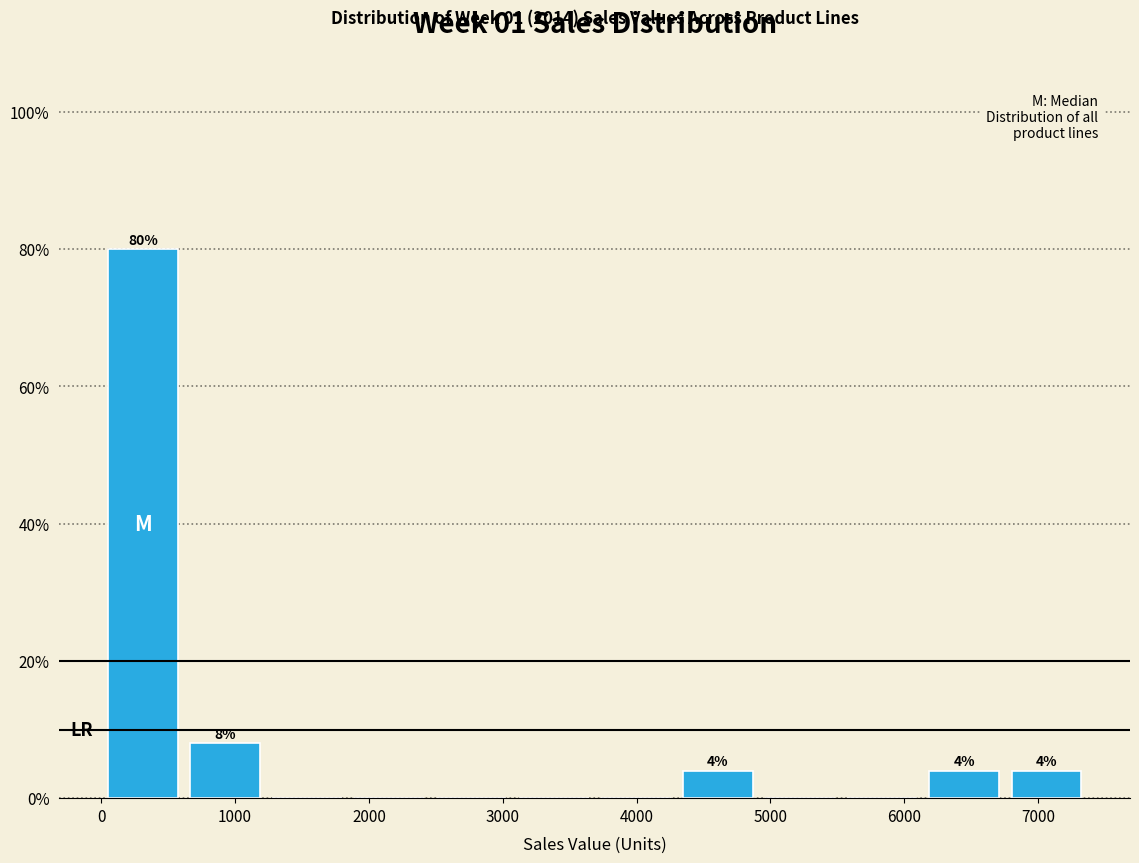

Which range on the x-axis has the tallest bar?

0 to 600